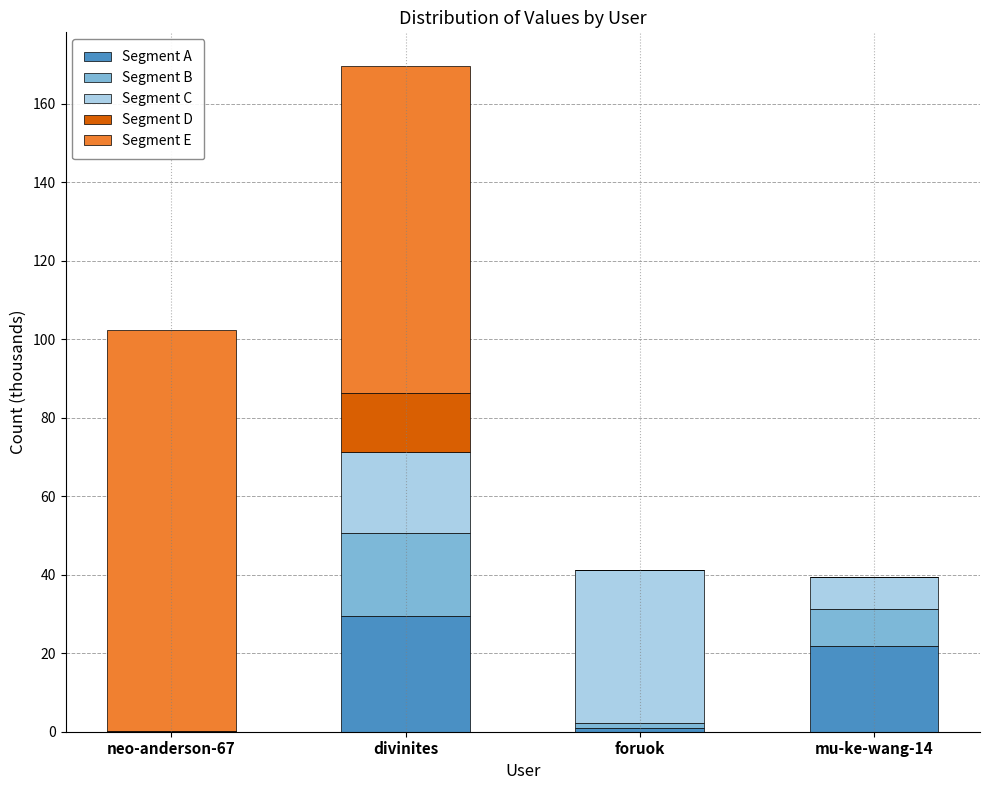

Is it true that Segment A equals 0.0 at neo-anderson-67?

True